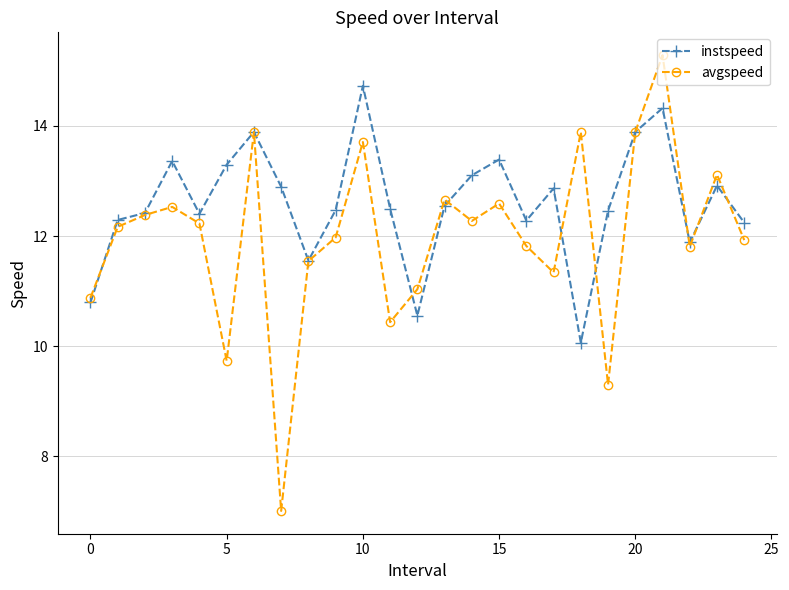

What is the value of the avgspeed point at the 10th from the left?

12.0